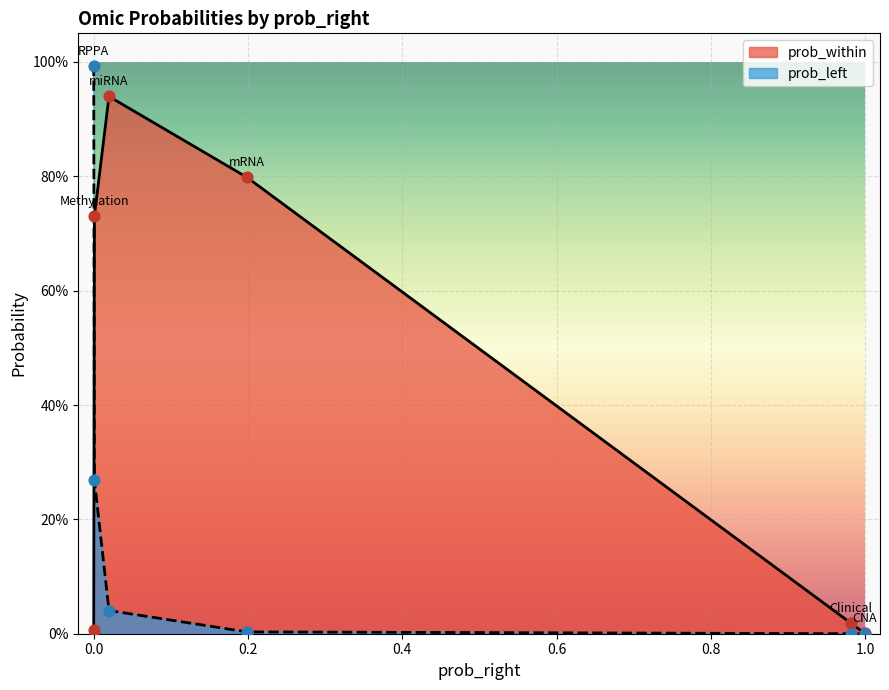

Is the value of prob_within at CNA greater than the value of prob_left at Clinical?

Yes